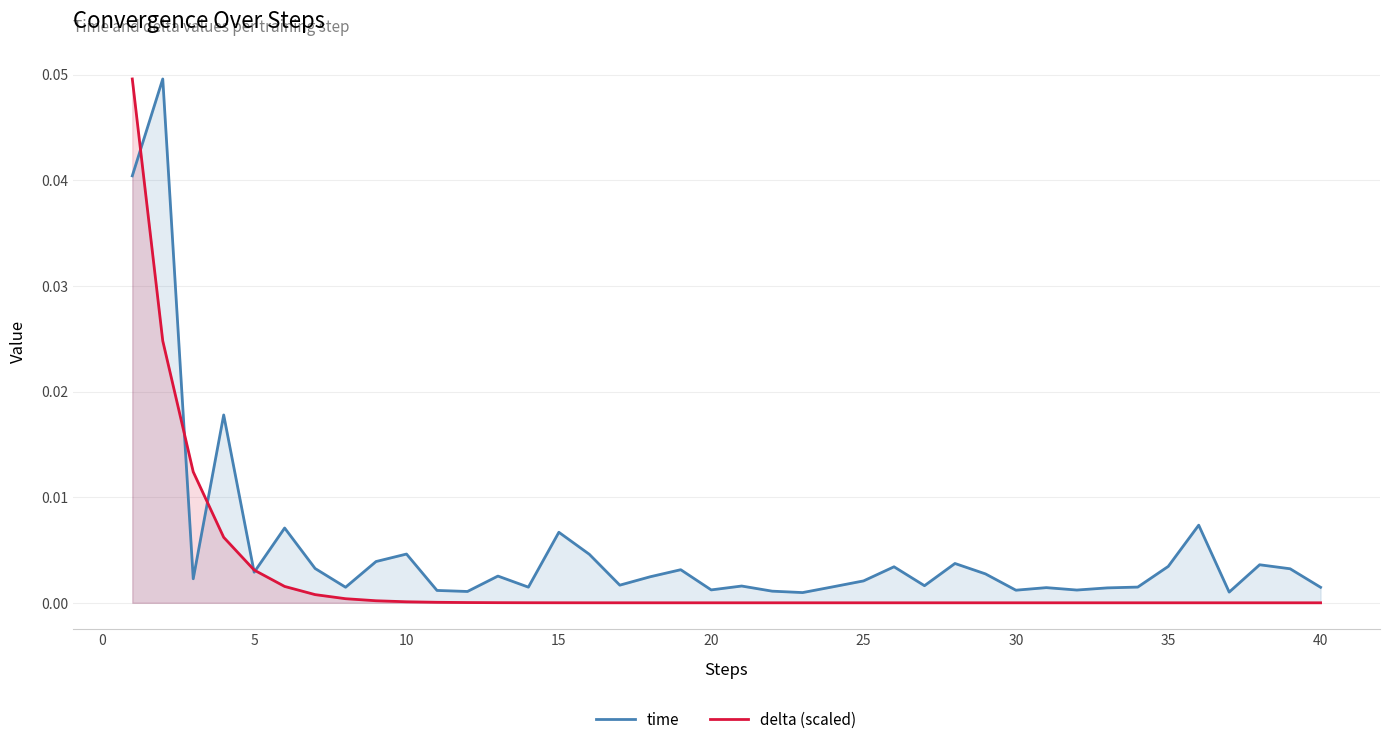

Which series has the largest total across all categories?

time